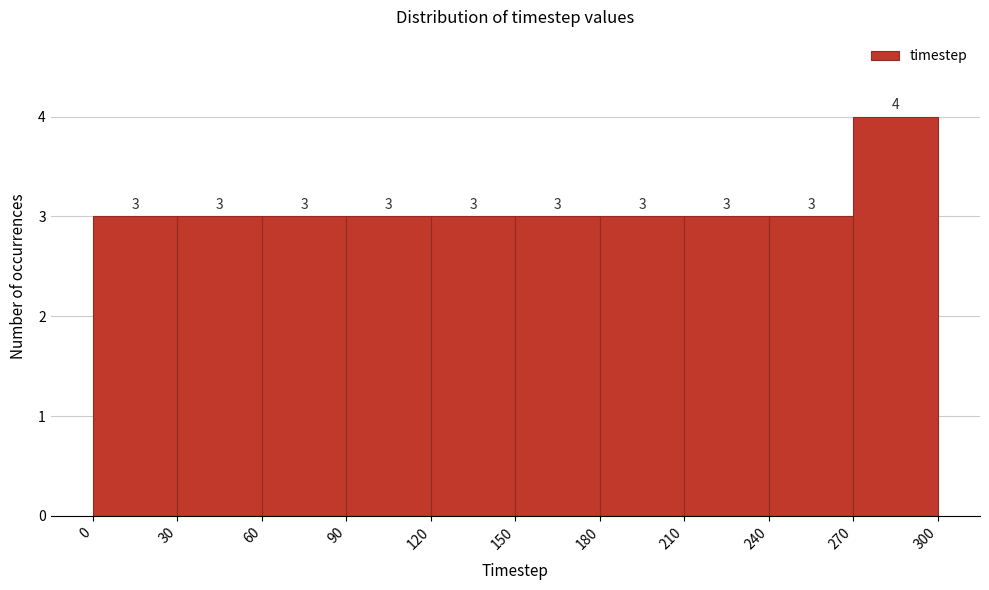

What is the height of the bar covering 120 to 150 on the x-axis?

3